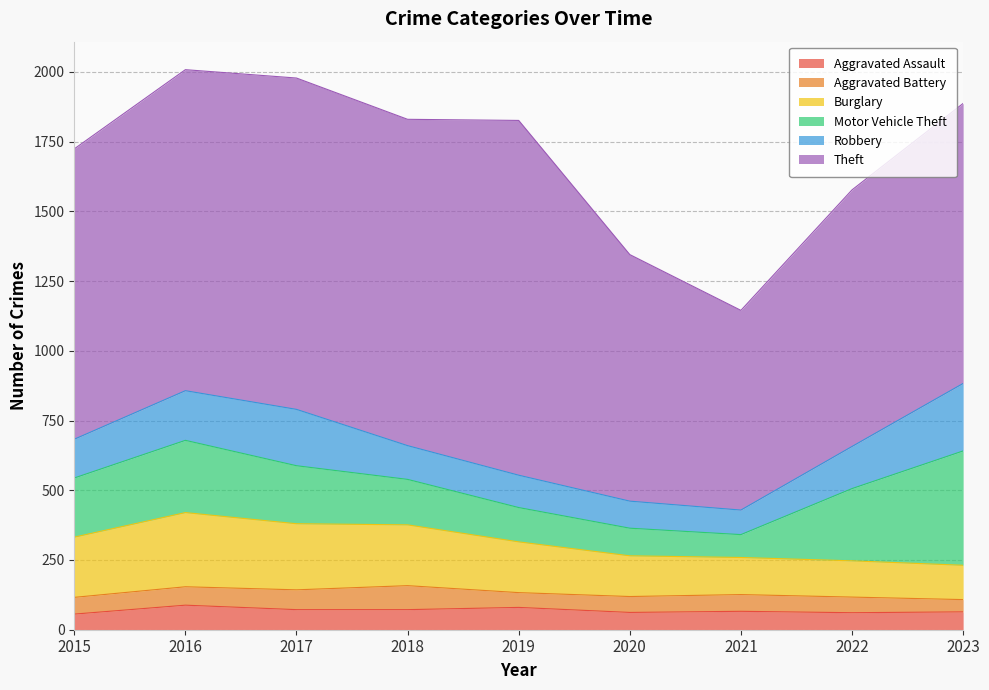

What are all the series names shown in the legend?

Aggravated Assault, Aggravated Battery, Burglary, Motor Vehicle Theft, Robbery, Theft